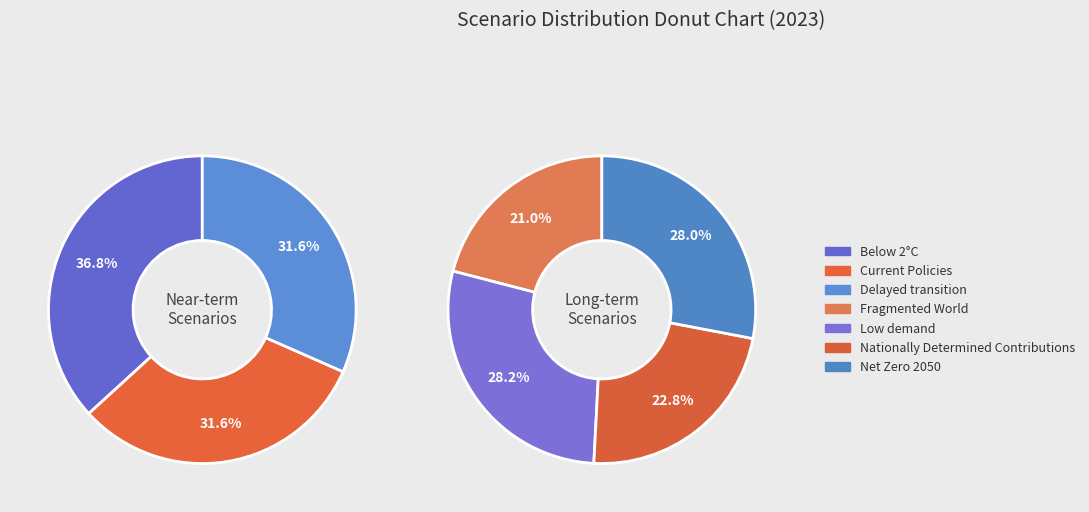

True or false: Delayed transition accounts for 24% of the total.

False